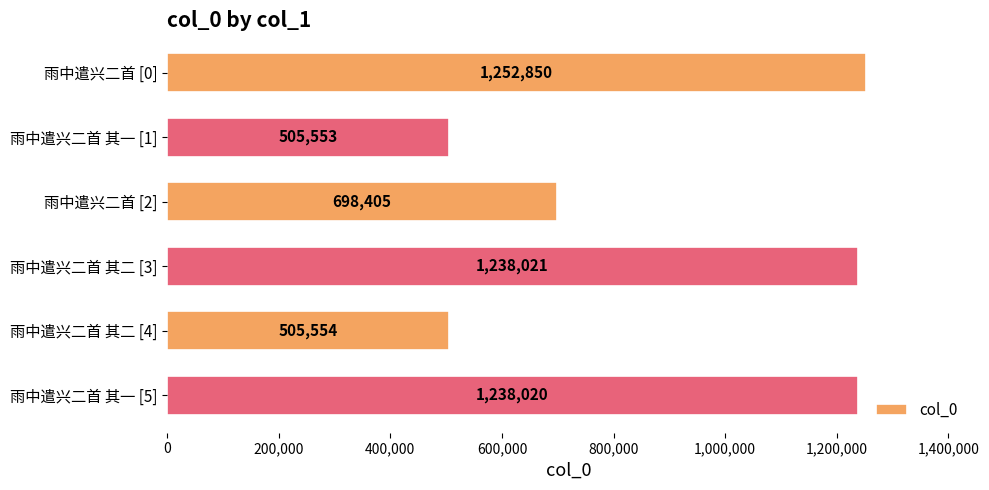

Where is the data nearest to the value 879201?

雨中遣兴二首 [2]